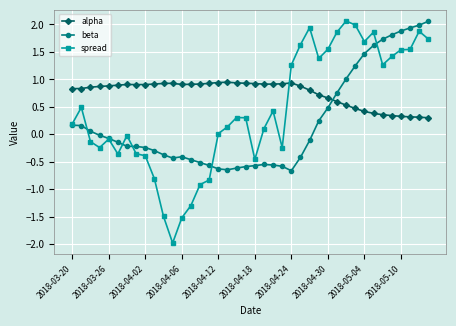

Which series has the largest range (max minus min)?

spread